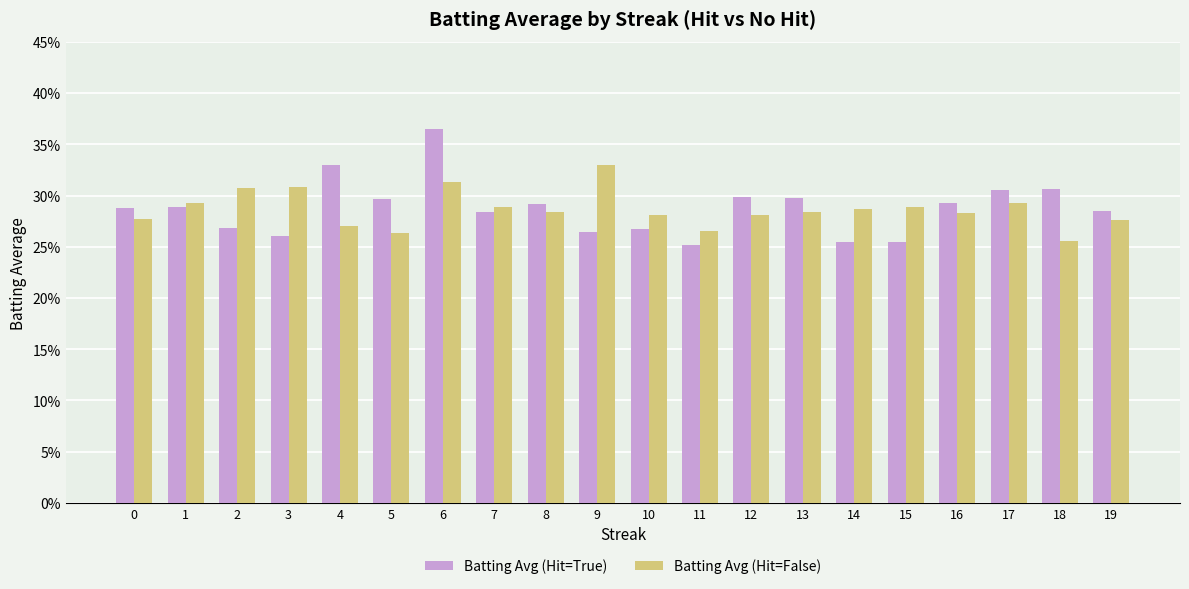

True or false: Batting Avg (Hit=True) has a value of 0.3 at 7.

True